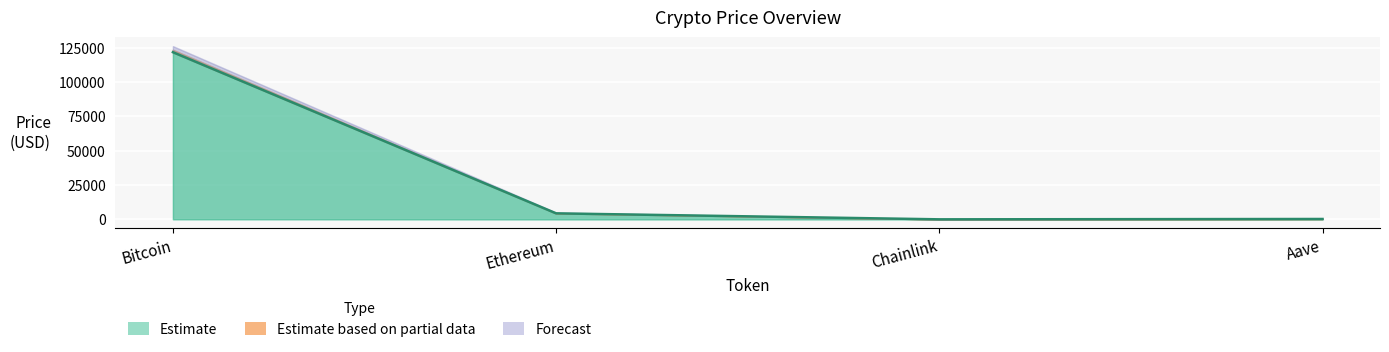

What is the label of the 2nd point from the right?

Chainlink